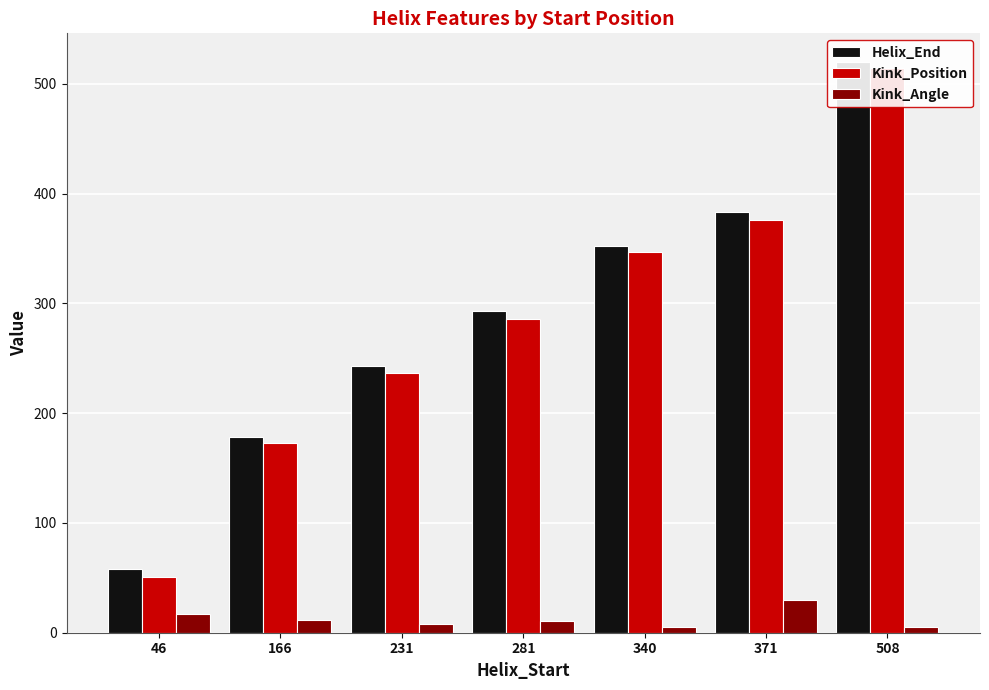

What is the difference between the highest and lowest values at 46?

40.8